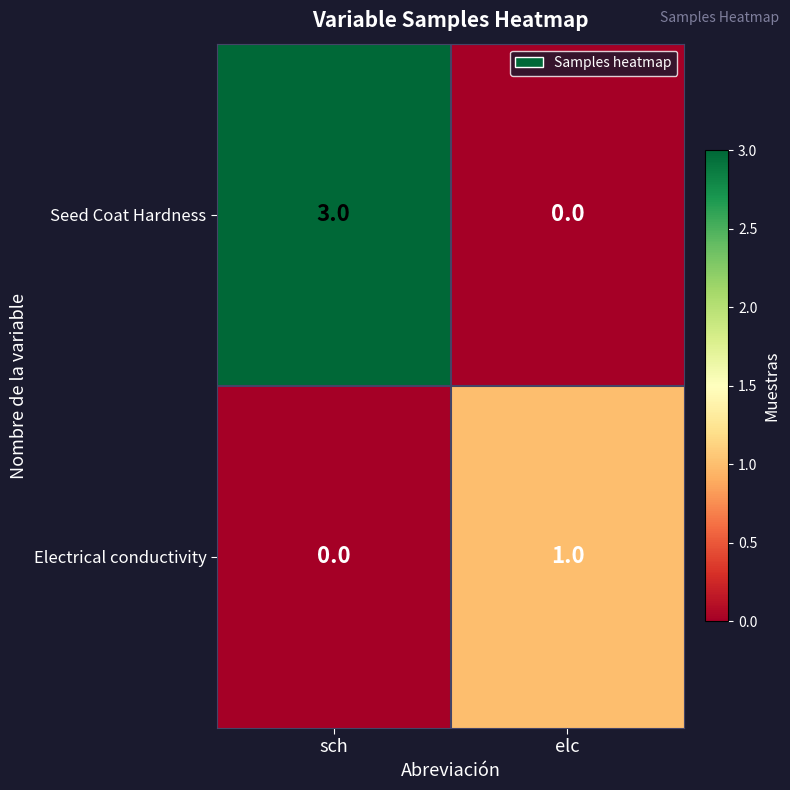

Reading left to right, extract all data points from this chart.

Seed Coat Hardness: 3	0
Electrical conductivity: 0	1